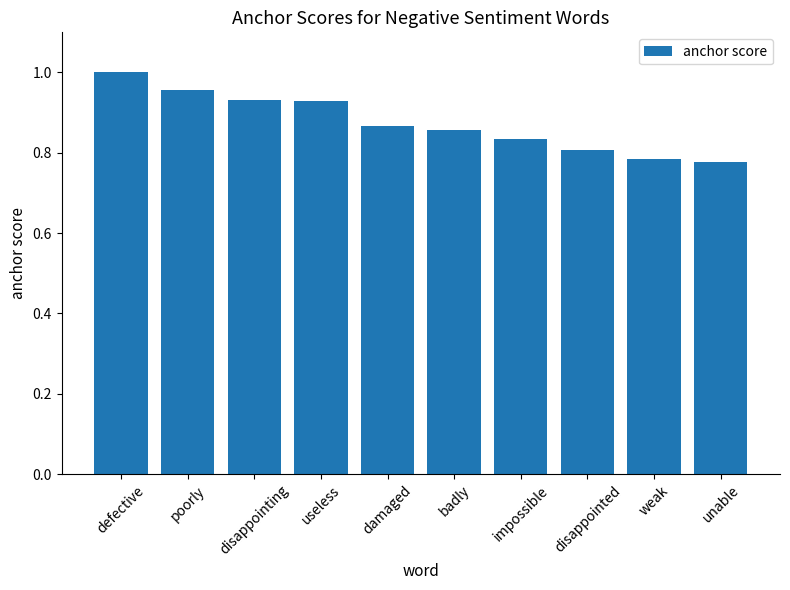

What is the sum of the values at useless and poorly?

1.9